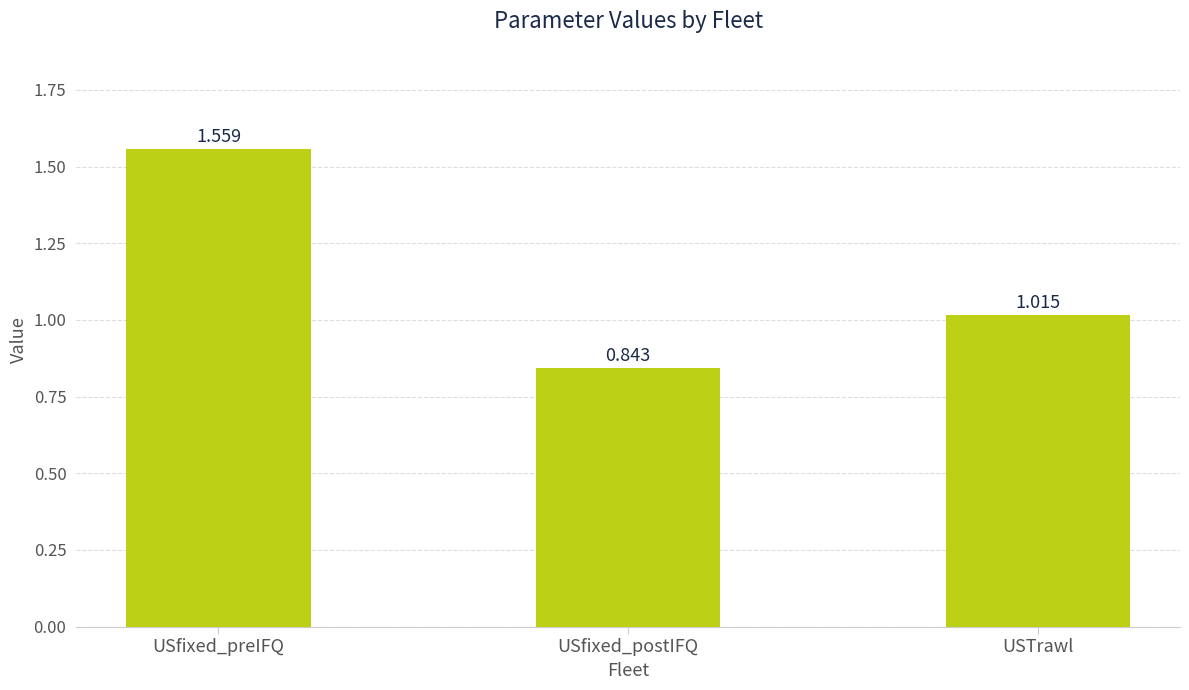

At which label does the data first exceed 1?

USfixed_preIFQ